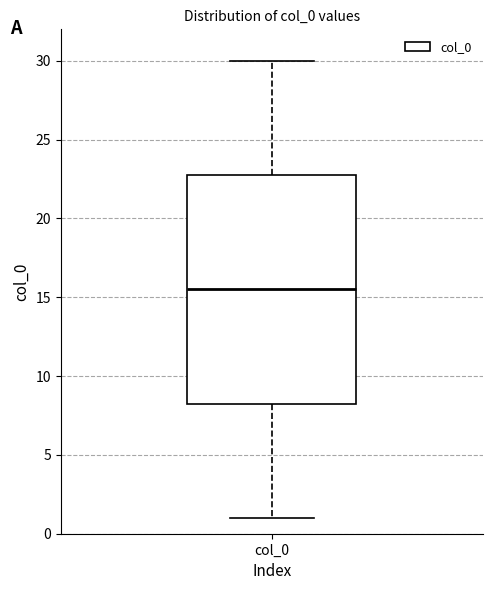

Read this box plot against the y-axis: the position of the median line, the range covered by the box, and the ends of both whiskers. The values are not printed on the chart, so give them approximately, as read against the axis.

median 15.5, box 8.5 to 23.0, whiskers 1.0 to 30.0